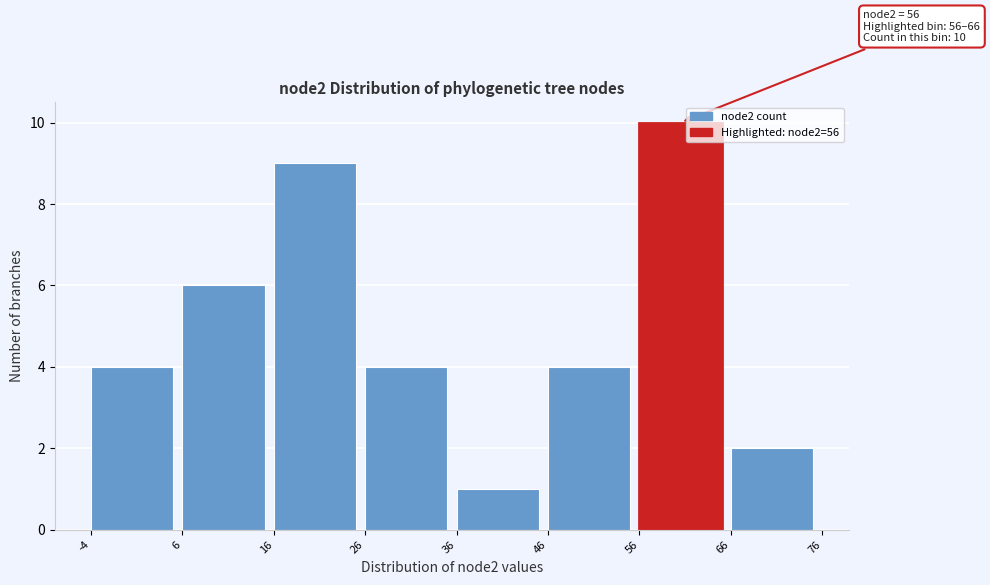

Over which range of the x-axis is the bar tallest?

56 to 66